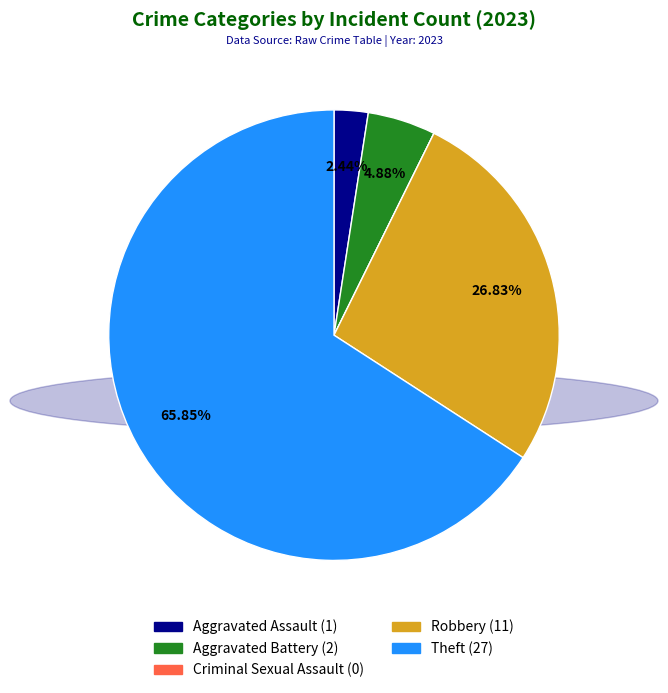

Which category has the biggest portion of the pie?

Theft